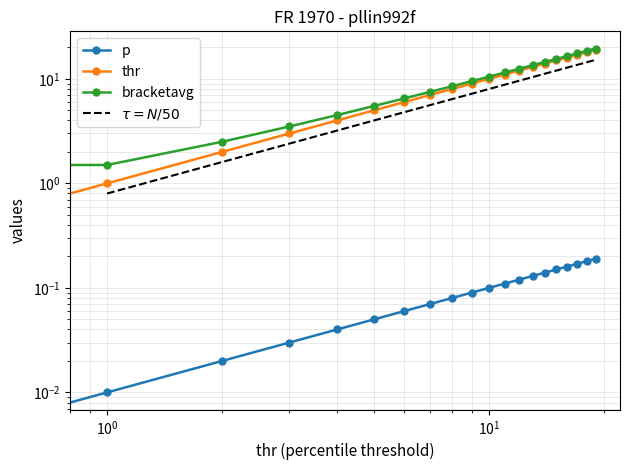

Which series has the widest spread of values?

thr